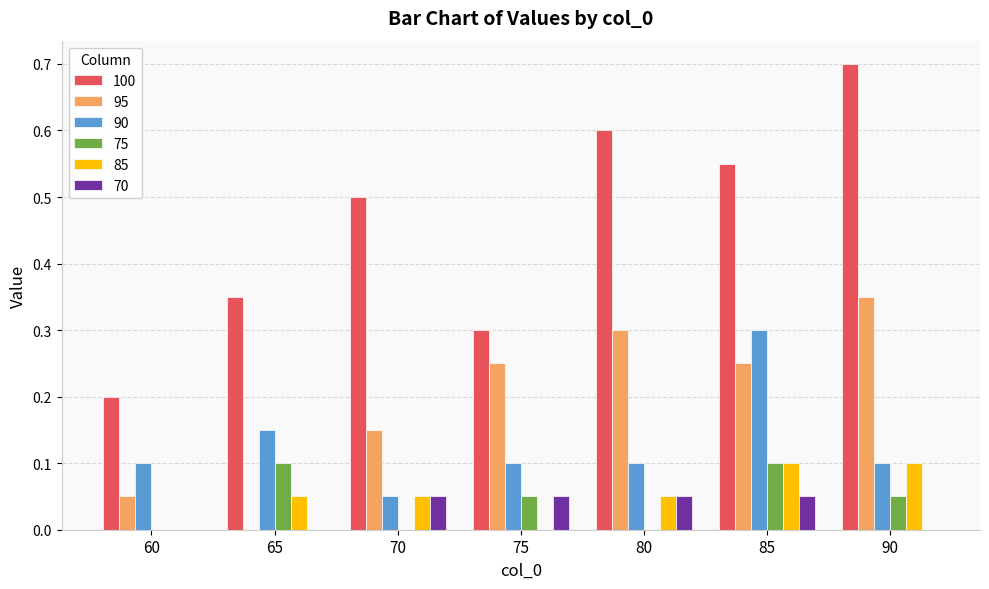

At which label does 90 reach its peak?

85